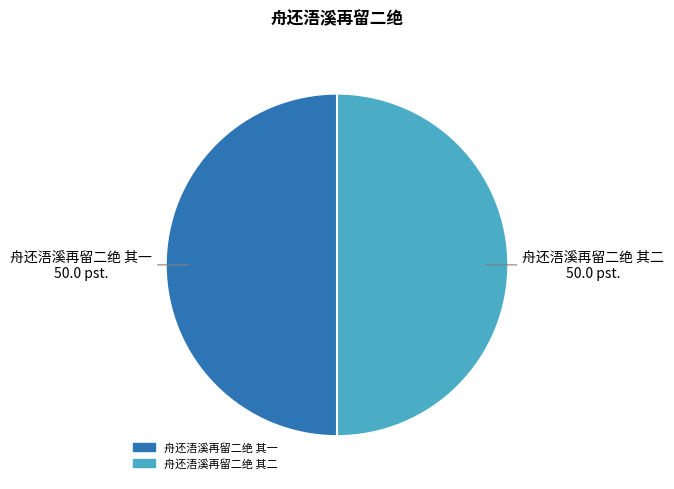

Do 舟还浯溪再留二绝 其二 and 舟还浯溪再留二绝 其一 together represent more than half of the pie?

Yes